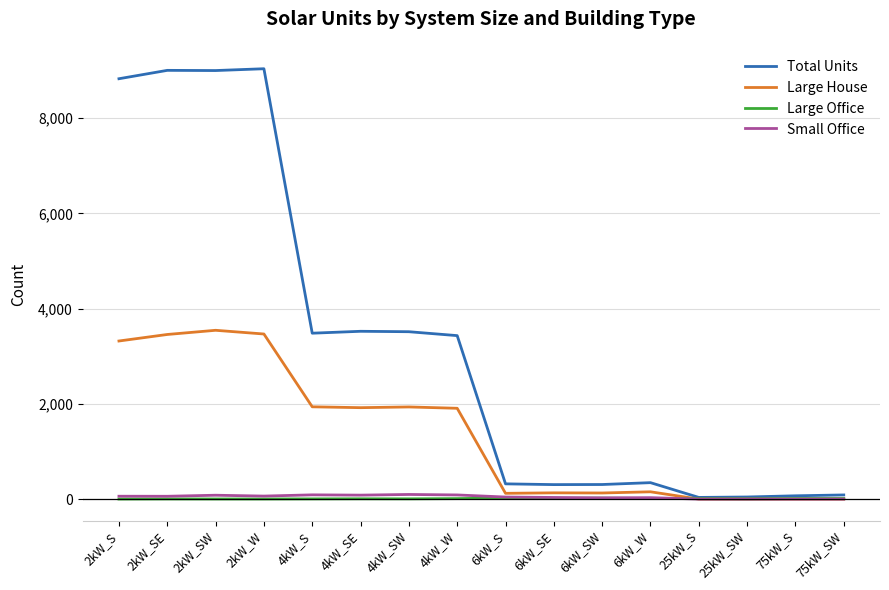

Which series has the largest total across all categories?

Total Units